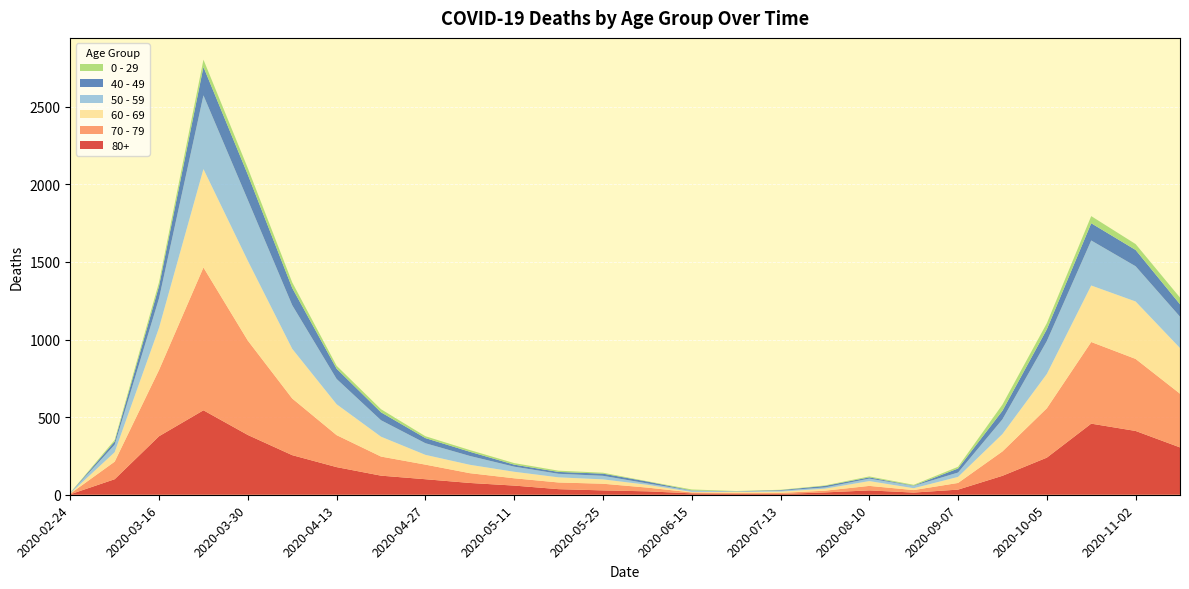

Reading left to right, transcribe all the data shown in this chart.

80+: 3	100	377	544	385	255	178	123	100	76	59	36	28	22	9	7	5	15	28	14	33	122	239	458	411	305
70 - 79: 4	113	427	920	608	365	206	123	94	63	47	43	43	24	6	5	7	11	29	16	43	157	318	526	464	346
60 - 69: 2	61	272	634	514	320	199	128	63	54	42	33	28	18	3	6	8	13	31	12	39	112	221	364	370	294
50 - 59: 3	48	190	475	392	281	163	106	75	57	33	23	23	9	8	3	6	8	16	15	28	95	212	290	227	202
40 - 49: 0	21	79	183	163	111	66	51	33	27	13	12	14	12	2	1	4	10	8	2	26	55	76	111	105	80
0 - 29: 1	10	25	47	42	36	19	20	12	11	10	8	6	2	6	2	2	3	6	5	11	40	39	46	38	43